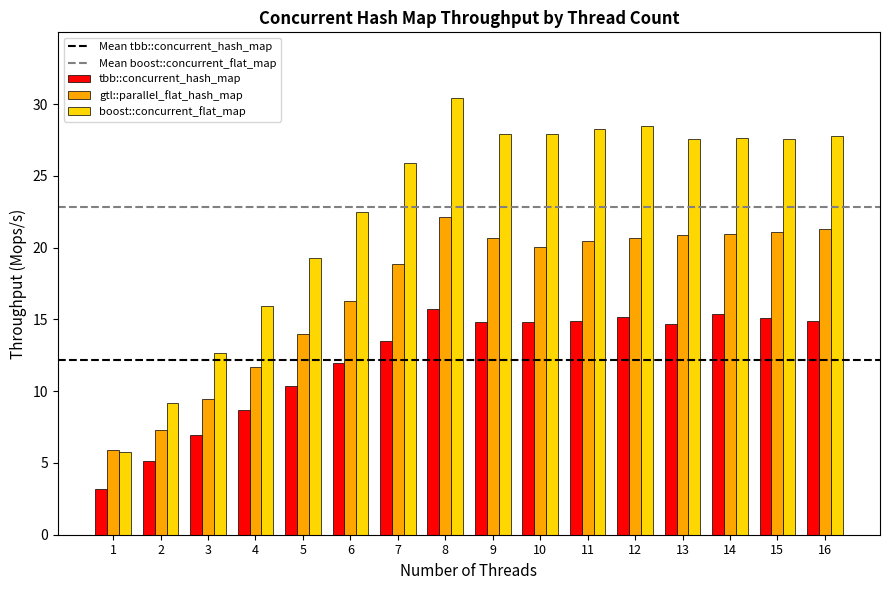

At which category is the sum across all series the highest?

8